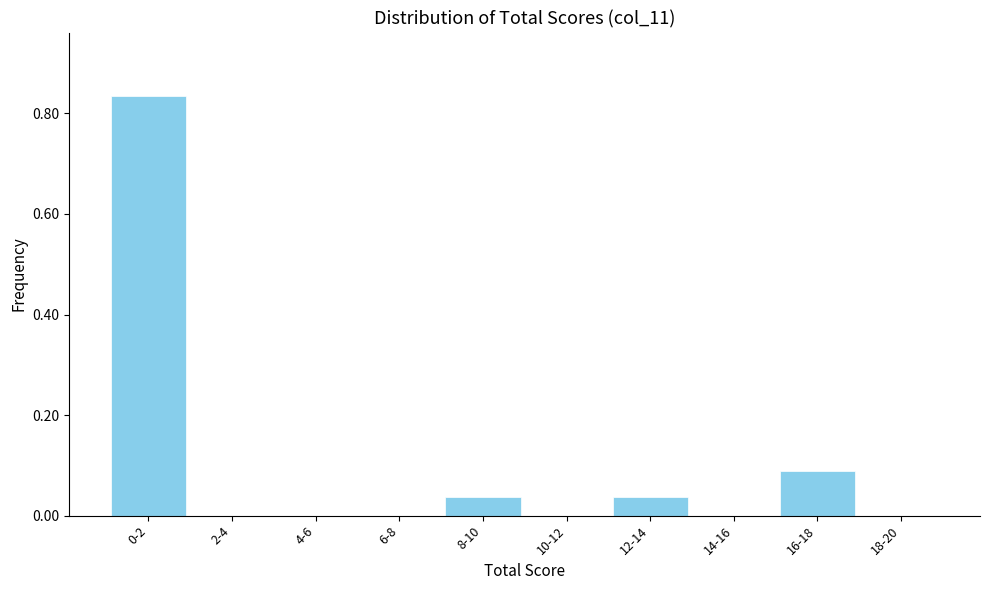

Is it true that the value at 18-20 is 0.0?

True